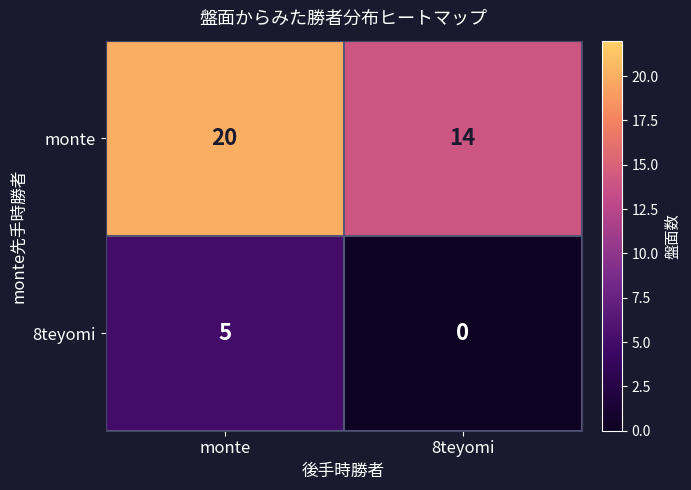

List the series in order of their peak value, lowest first.

8teyomi, monte